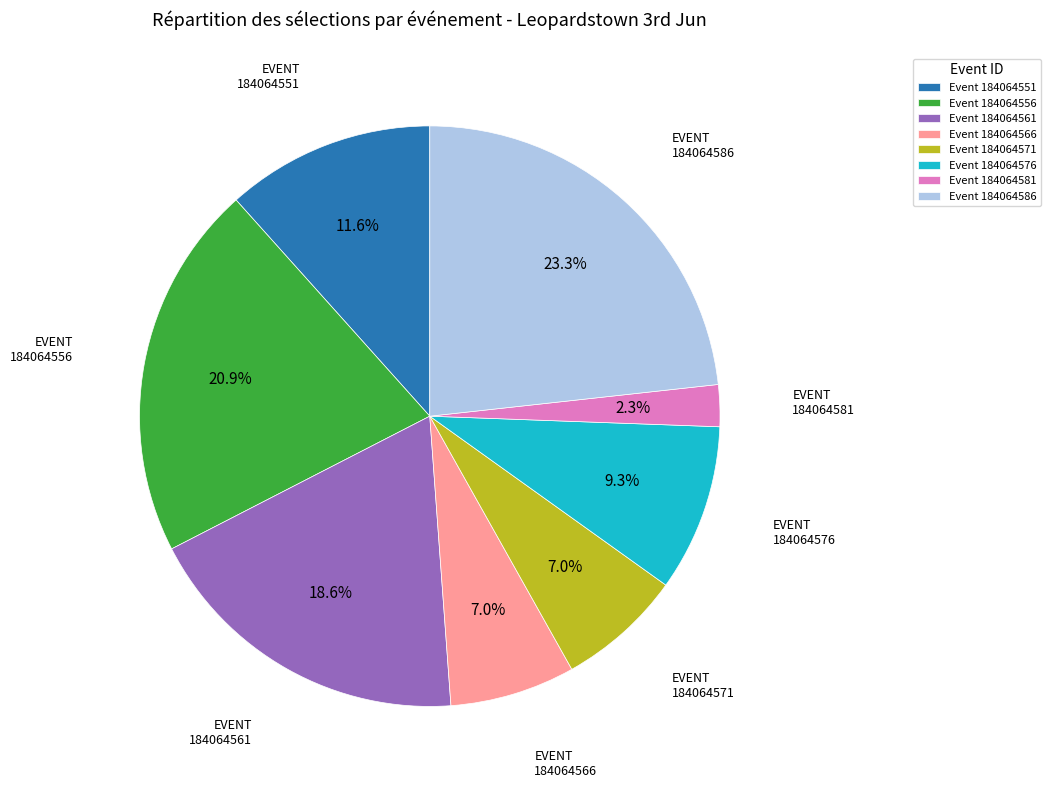

Is Event 184064571 the majority of the pie?

No